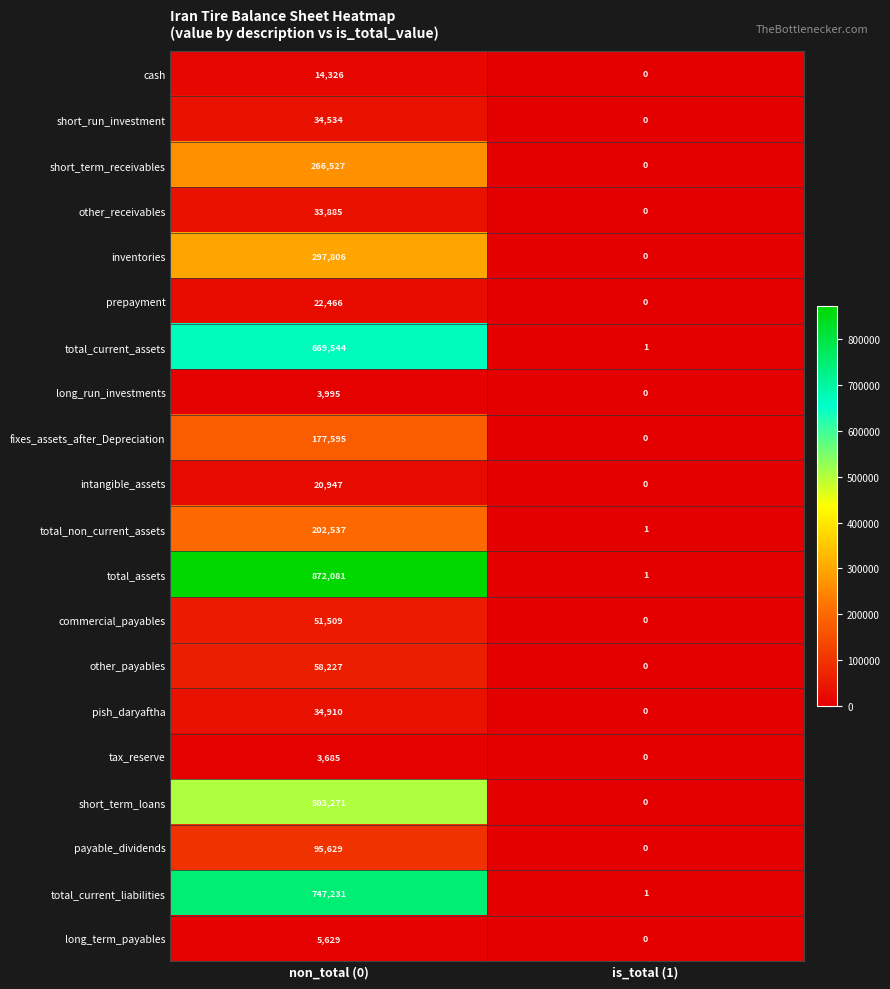

At which label is payable_dividends closest to 47814?

is_total (1)